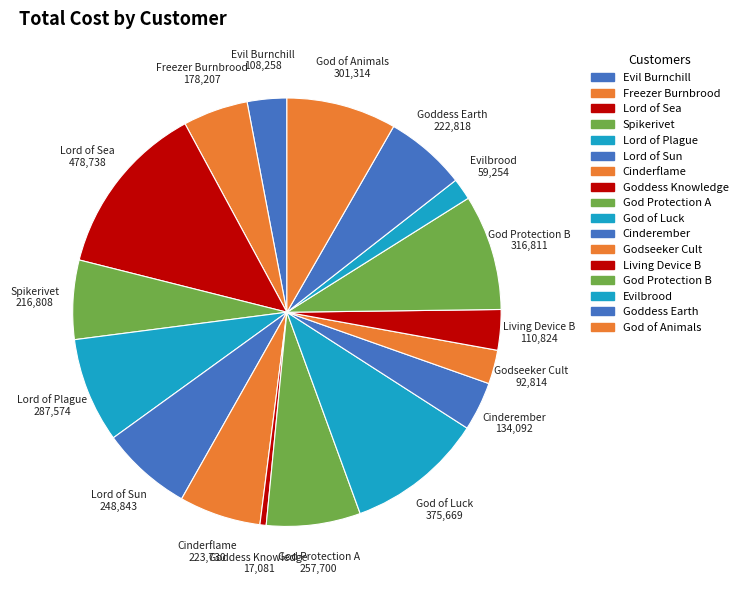

How many slices are in this pie chart?

17